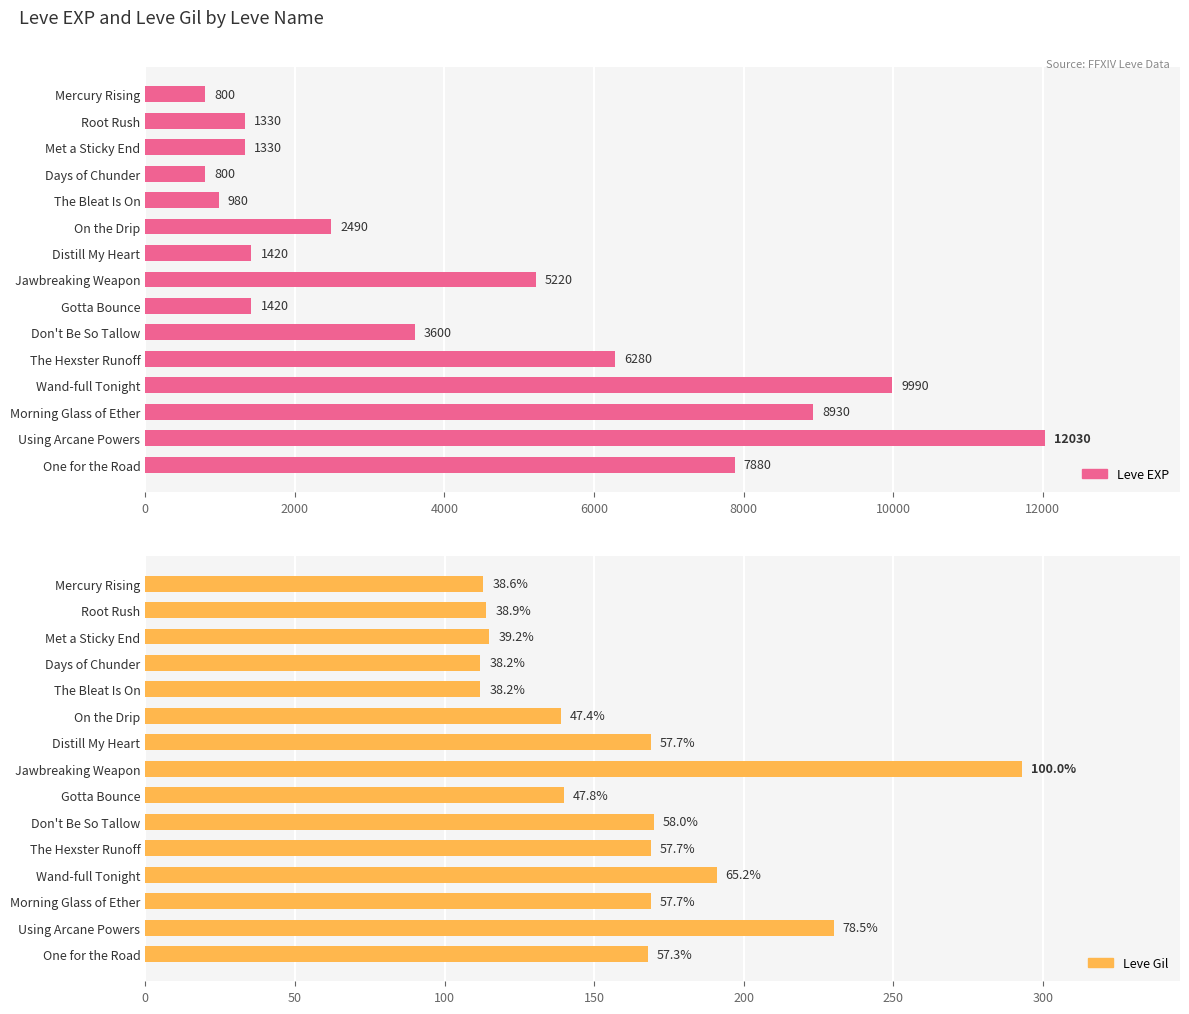

Are the bars grouped side by side (vs. stacked)?

Yes